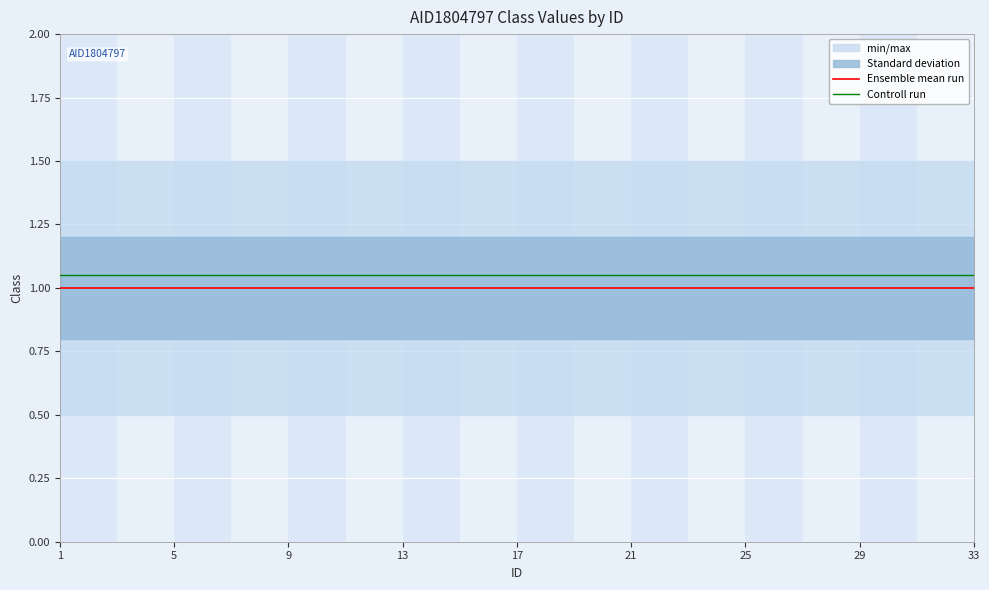

True or false: Ensemble mean run and Controll run intersect in this chart.

False